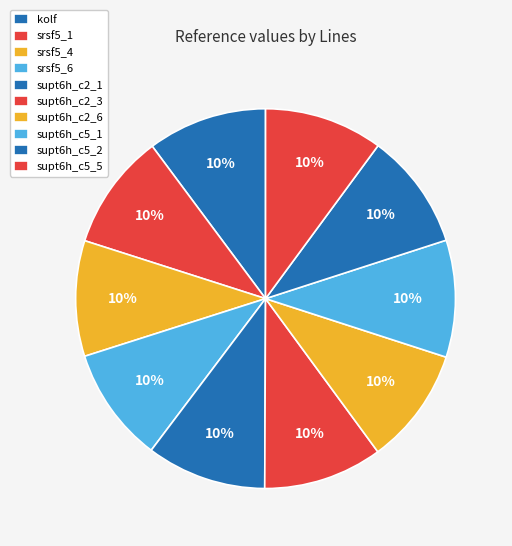

Is it true that supt6h_c5_5 is 3% of the pie?

False